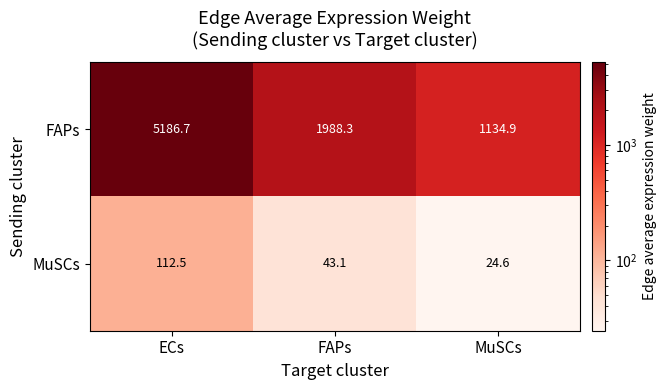

How many data points does each series have?

3